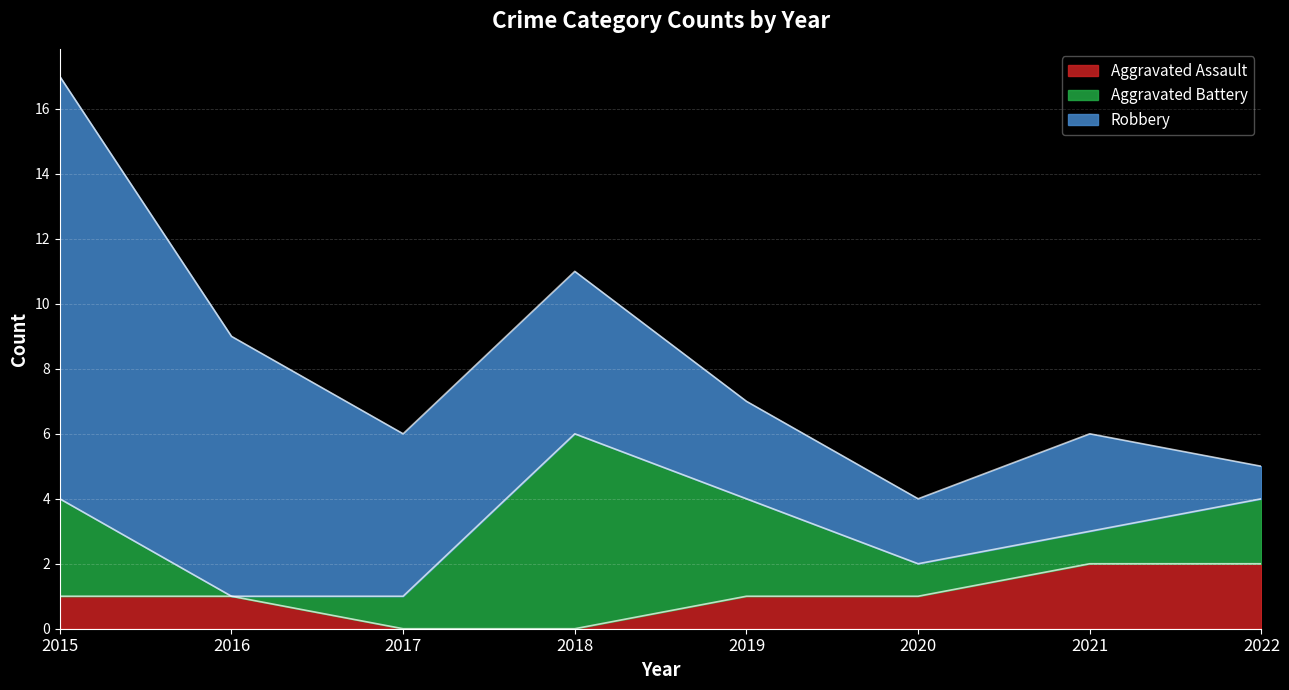

Between 2015 and 2016, which is larger?

2015